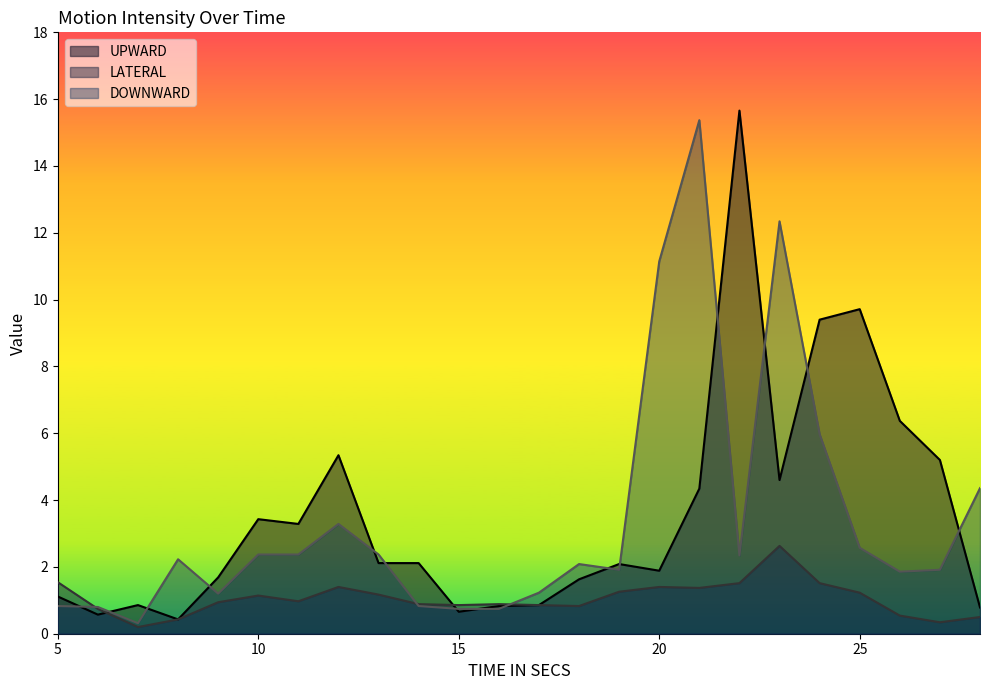

What are all the series names shown in the legend?

UPWARD, LATERAL, DOWNWARD